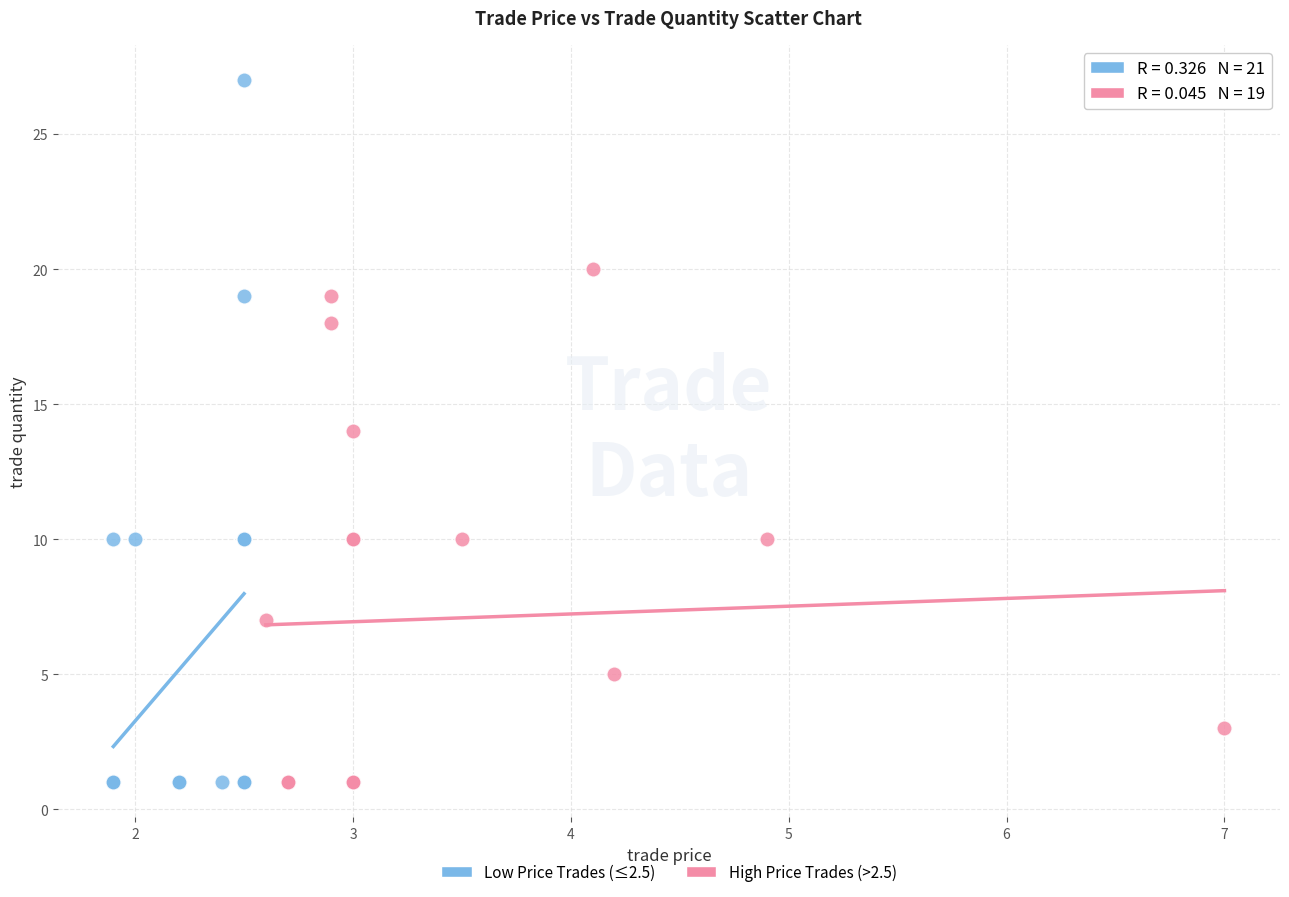

Which series has the widest spread of Y values?

Low Price Trades (≤2.5)